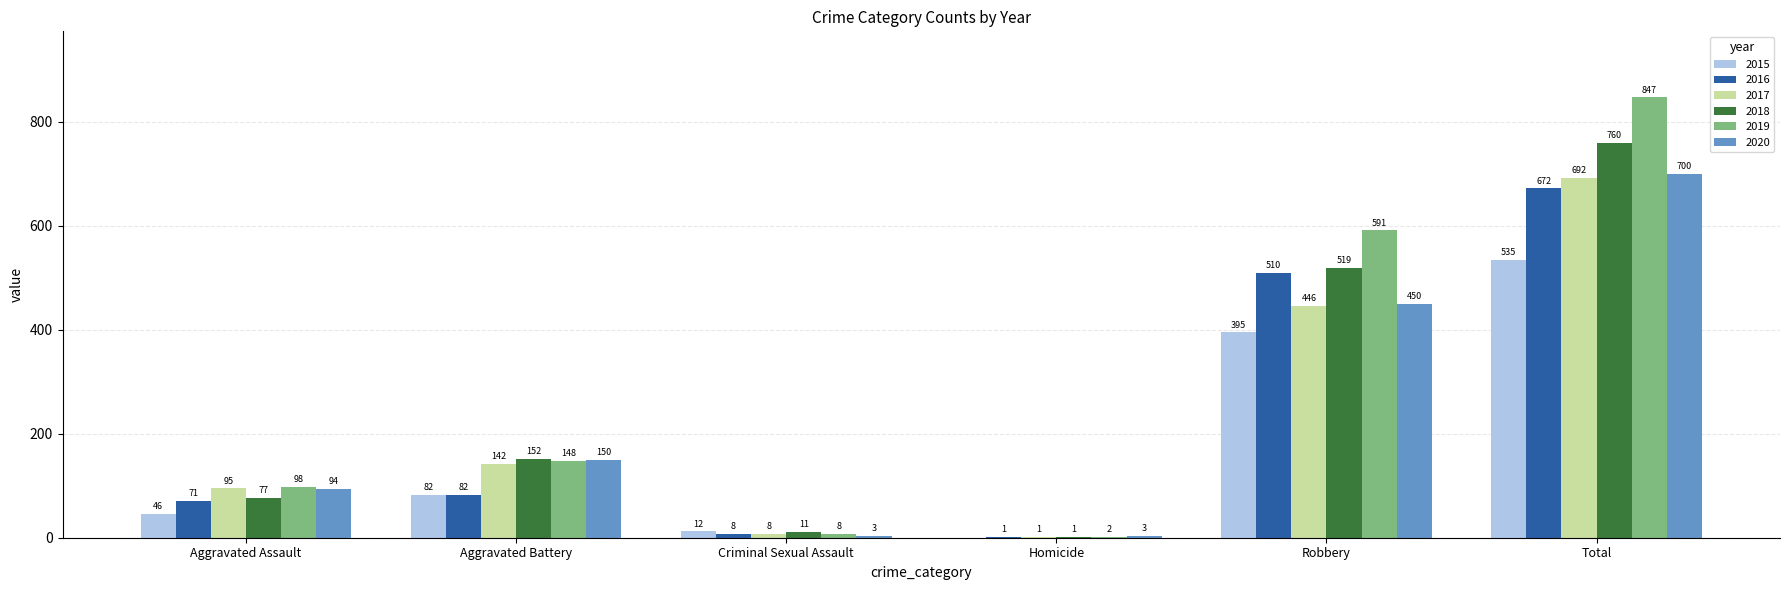

Which category has the highest value in the 2019 series?

Total